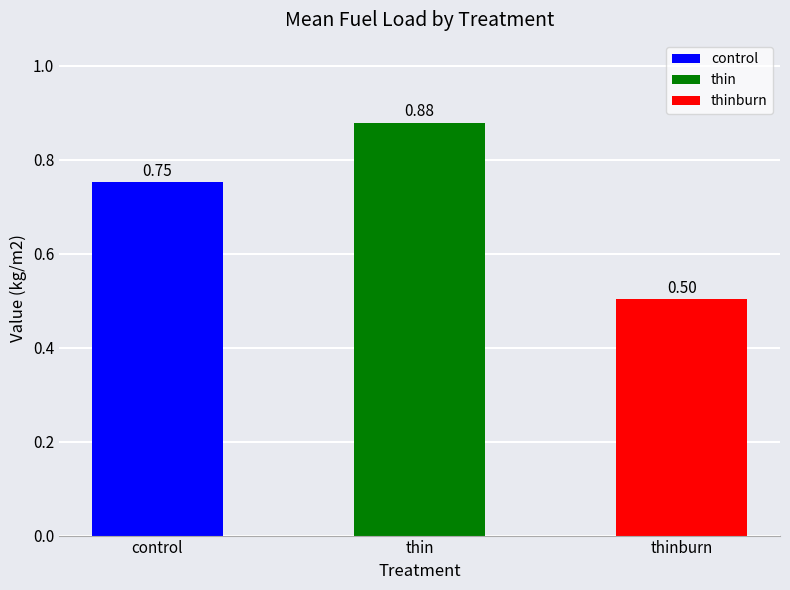

Count the number of categories in the chart.

3